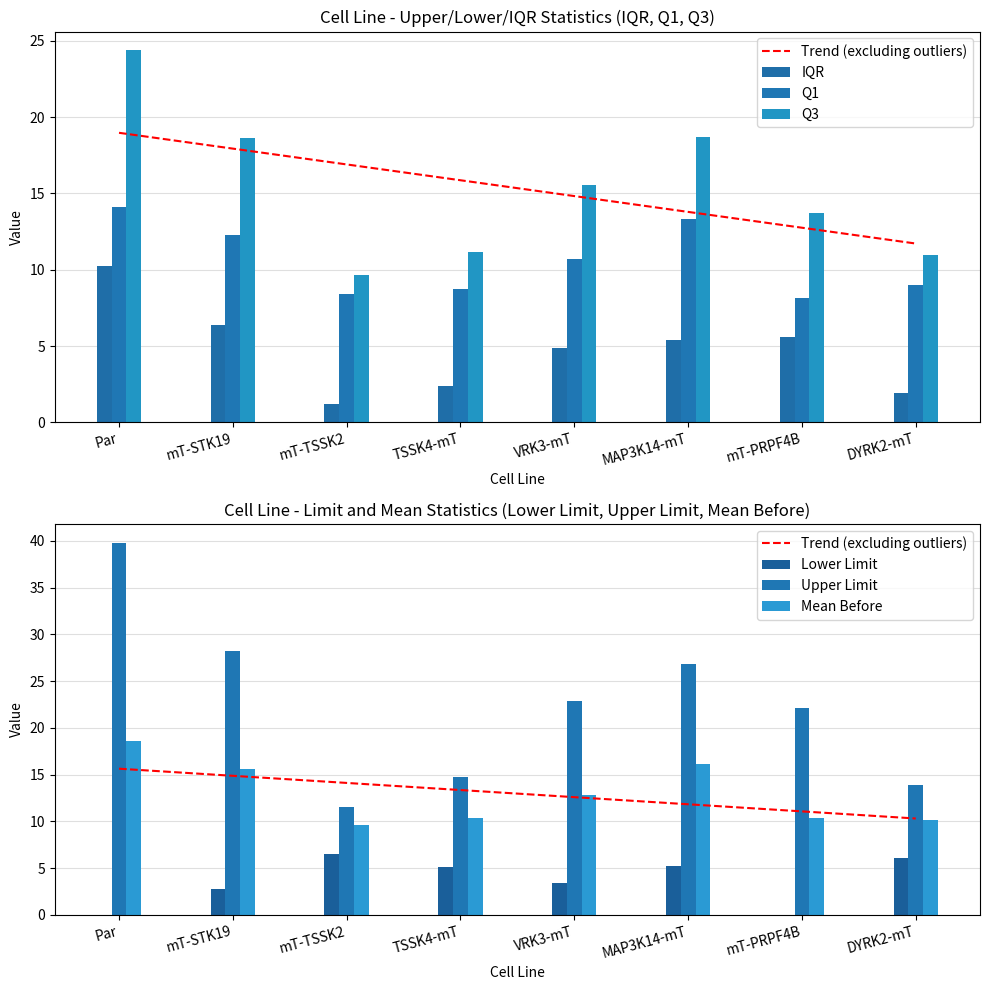

Reading left to right, what are all the values shown in this chart?

IQR: Par=10.3	mT-STK19=6.4	mT-TSSK2=1.2	TSSK4-mT=2.4	VRK3-mT=4.9	MAP3K14-mT=5.4	mT-PRPF4B=5.6	DYRK2-mT=1.9
Q1: Par=14.1	mT-STK19=12.3	mT-TSSK2=8.4	TSSK4-mT=8.7	VRK3-mT=10.7	MAP3K14-mT=13.3	mT-PRPF4B=8.1	DYRK2-mT=9.0
Q3: Par=24.4	mT-STK19=18.7	mT-TSSK2=9.6	TSSK4-mT=11.1	VRK3-mT=15.6	MAP3K14-mT=18.7	mT-PRPF4B=13.7	DYRK2-mT=10.9
Lower Limit: Par=0.0	mT-STK19=2.8	mT-TSSK2=6.6	TSSK4-mT=5.1	VRK3-mT=3.4	MAP3K14-mT=5.2	mT-PRPF4B=0.0	DYRK2-mT=6.1
Upper Limit: Par=39.8	mT-STK19=28.2	mT-TSSK2=11.5	TSSK4-mT=14.7	VRK3-mT=22.9	MAP3K14-mT=26.8	mT-PRPF4B=22.2	DYRK2-mT=13.8
Mean Before: Par=18.6	mT-STK19=15.6	mT-TSSK2=9.6	TSSK4-mT=10.4	VRK3-mT=12.9	MAP3K14-mT=16.1	mT-PRPF4B=10.3	DYRK2-mT=10.2